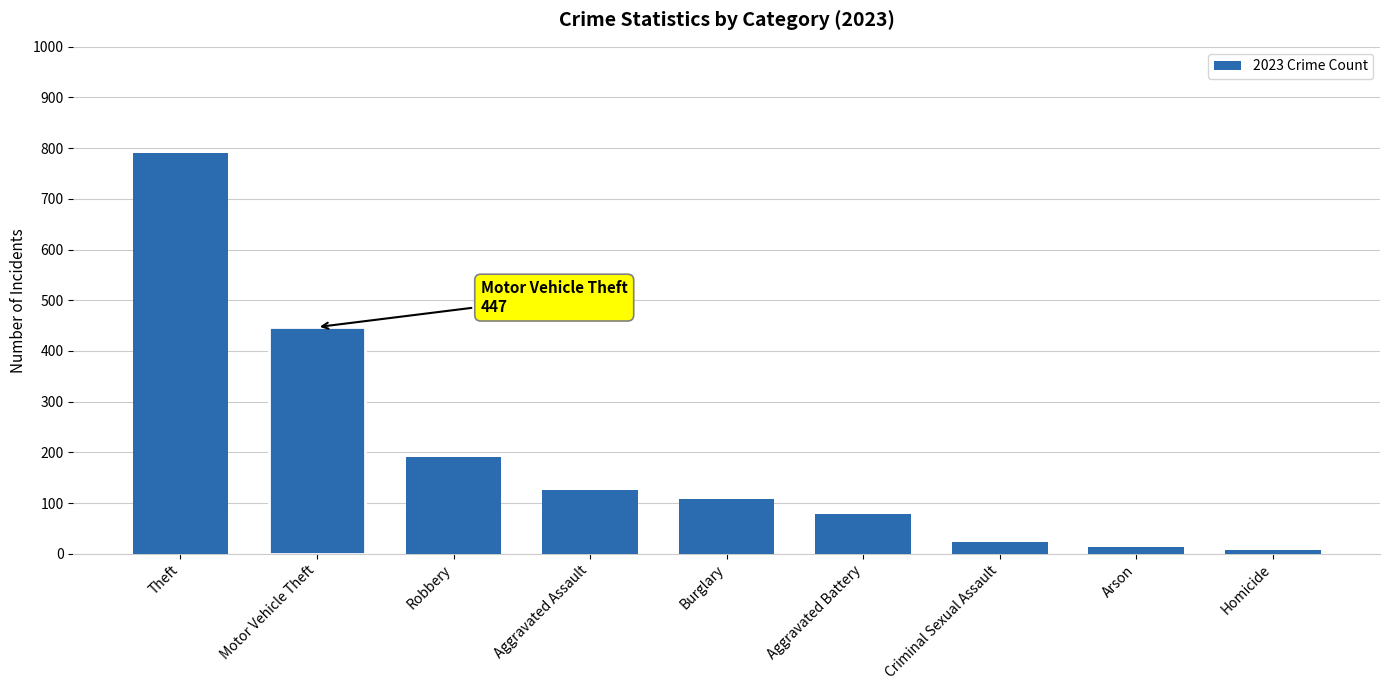

What is the maximum value shown in the chart?

790